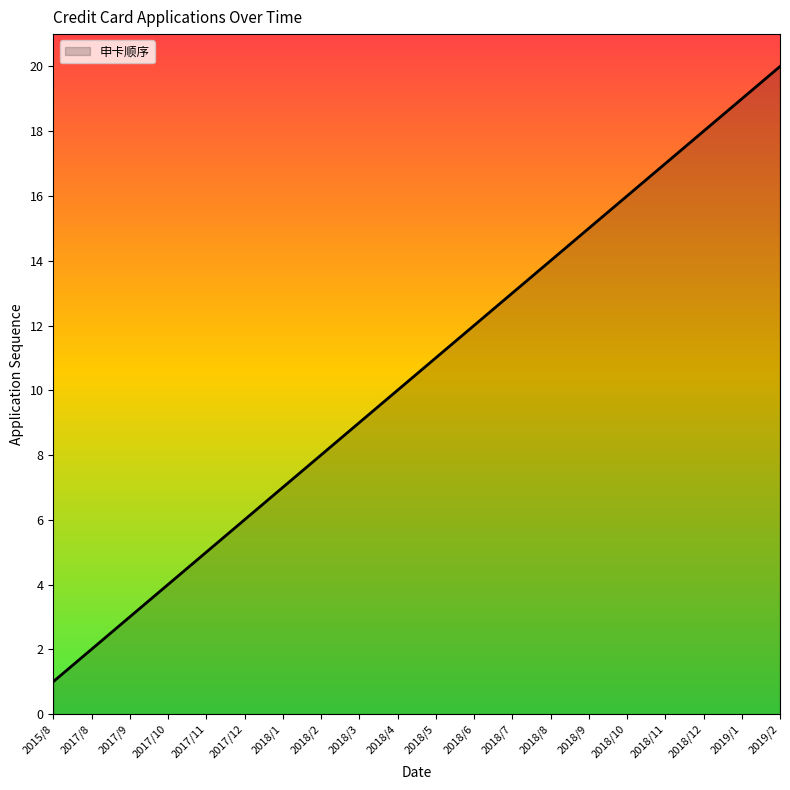

Does the chart have visible grid lines?

No